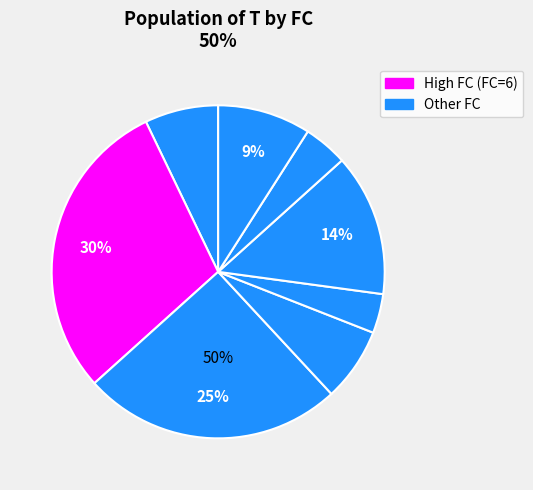

True or false: FC_1 accounts for 12% of the total.

False